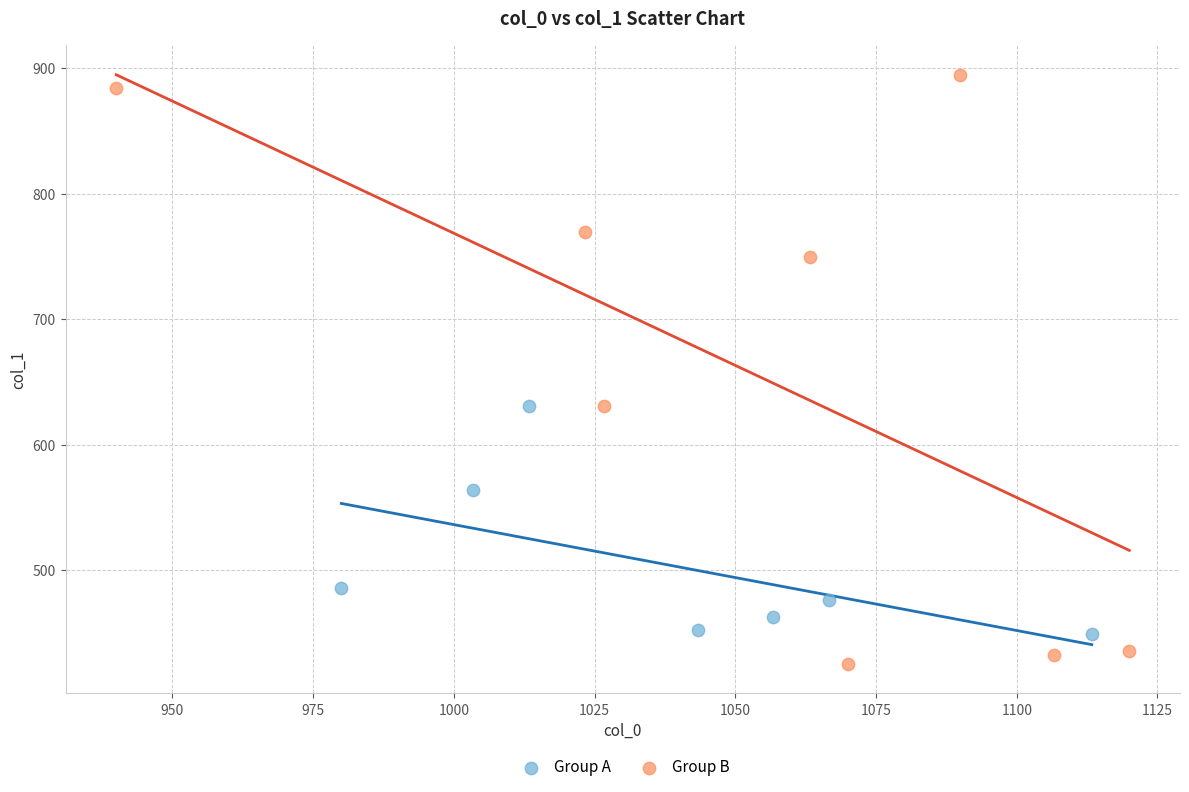

Which series reaches the maximum Y coordinate?

Group B